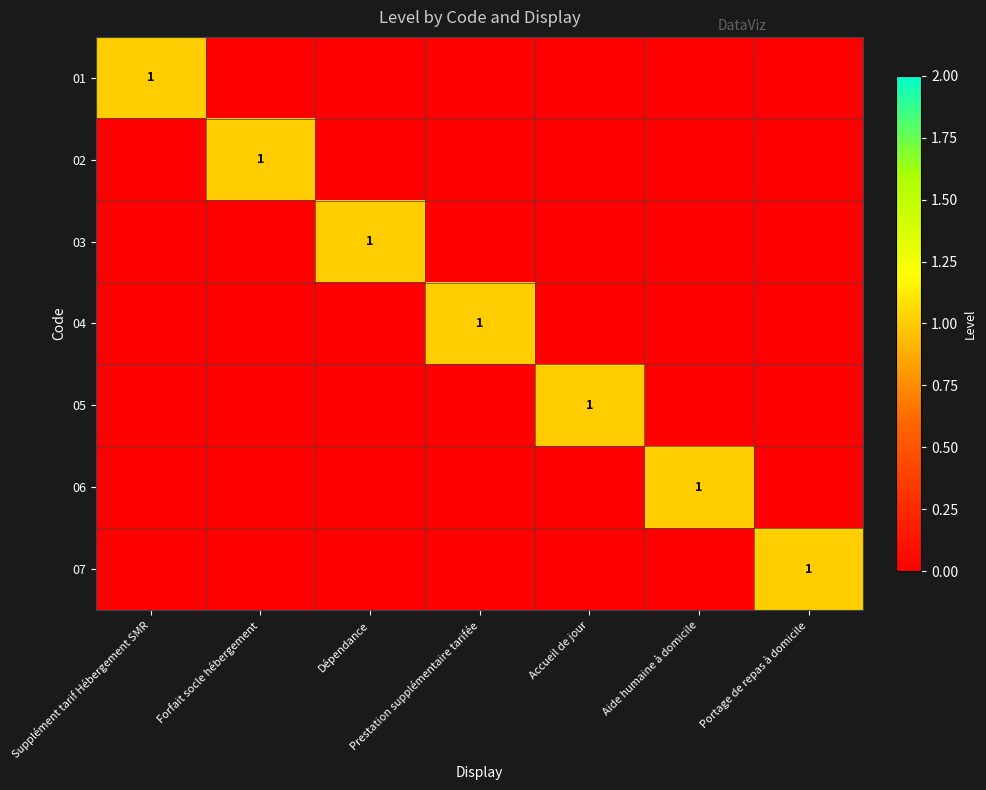

True or false: 06 has a value of -1 at Dépendance.

False